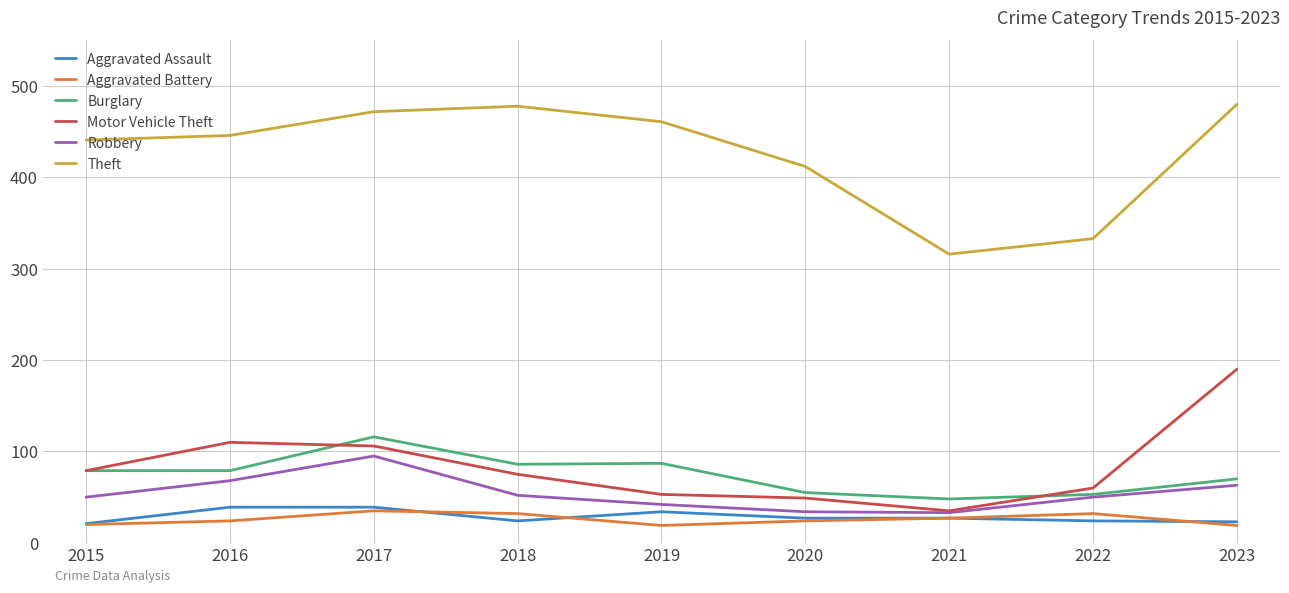

Is this an area chart (filled region under the line)?

No